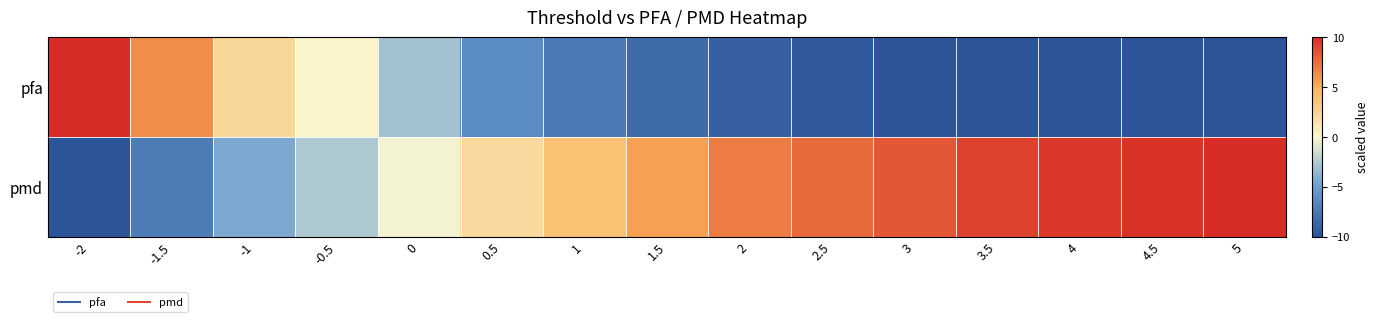

What is the greatest value displayed?

10.0